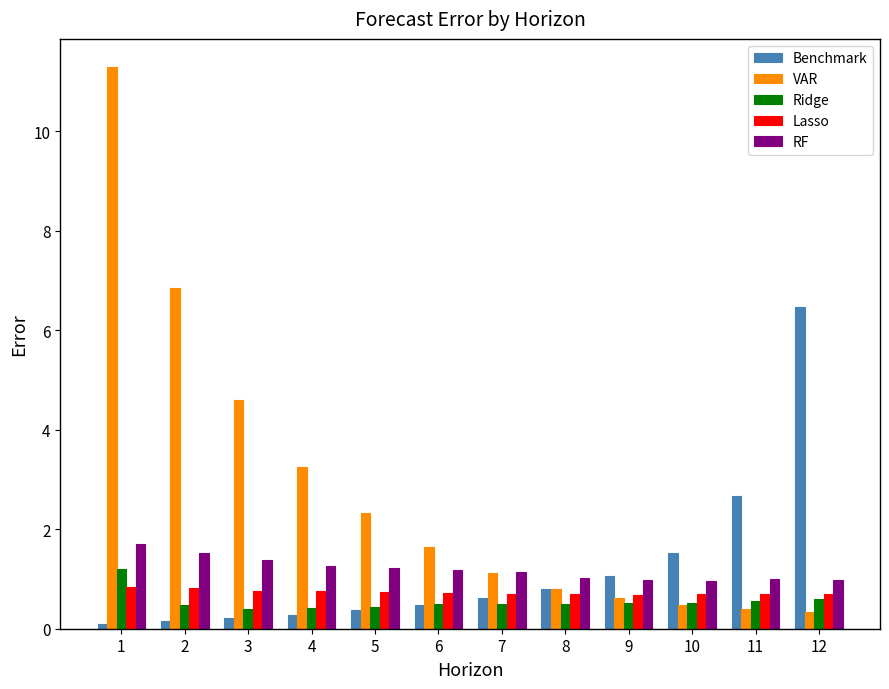

List the series in order of their peak value, lowest first.

Lasso, Ridge, RF, Benchmark, VAR